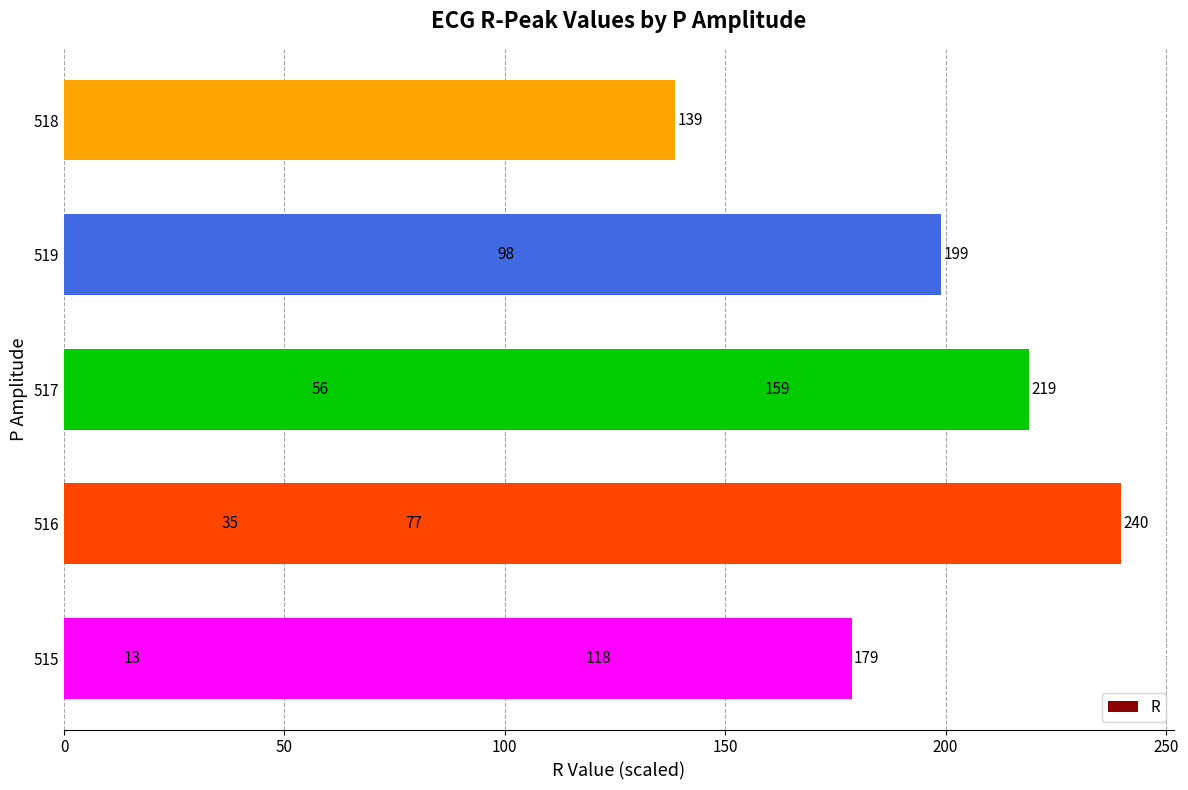

Are the bars grouped side by side (vs. stacked)?

No